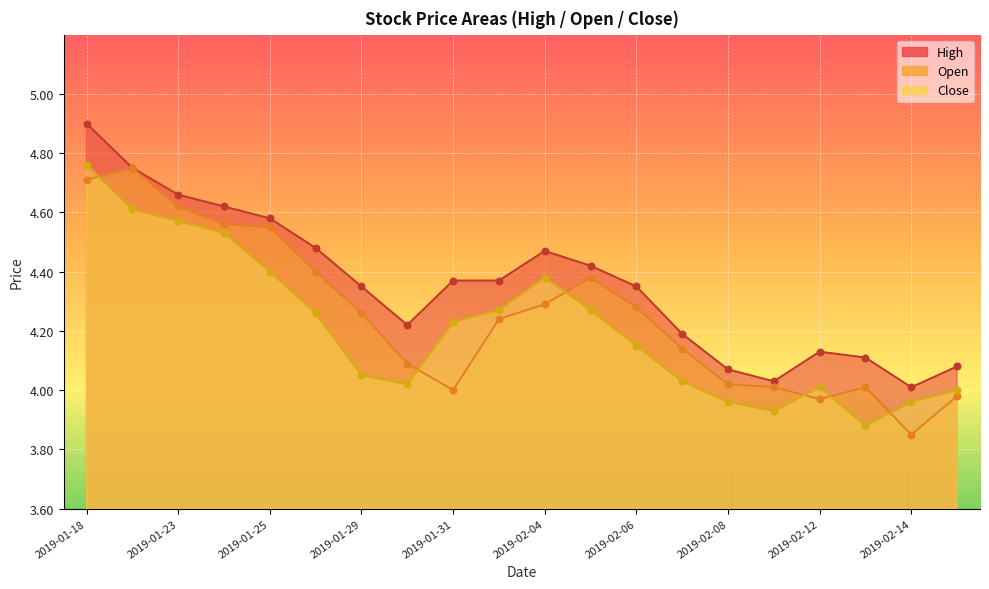

Which series reaches the maximum Y coordinate?

High